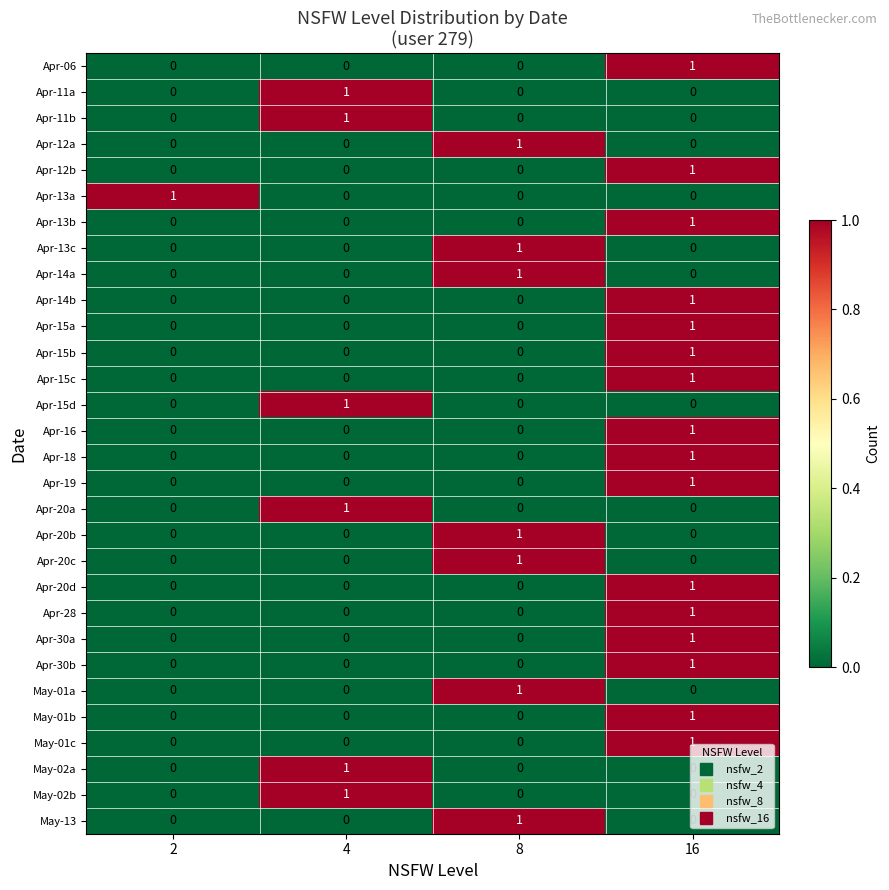

What is the spread (max minus min) of values at 8?

1